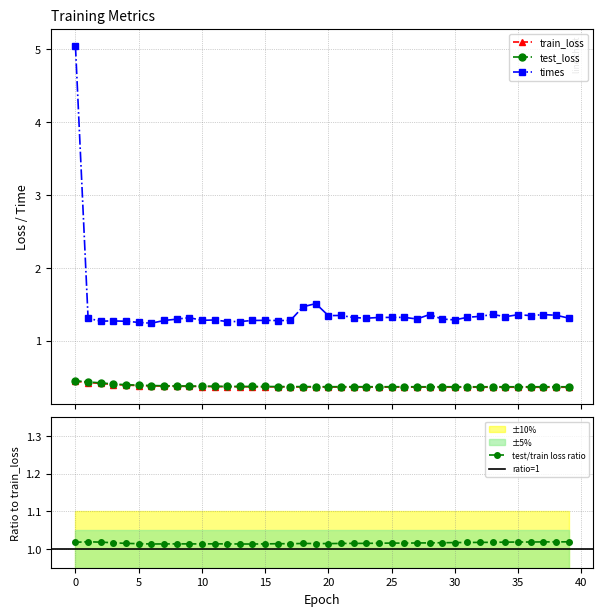

Which series has the widest spread of values?

times